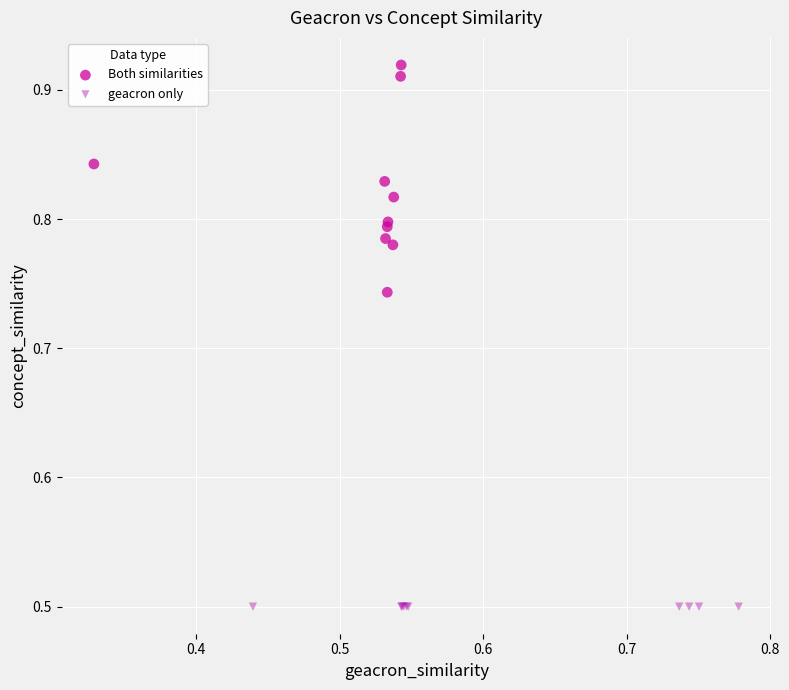

Which series reaches the minimum Y coordinate?

geacron only